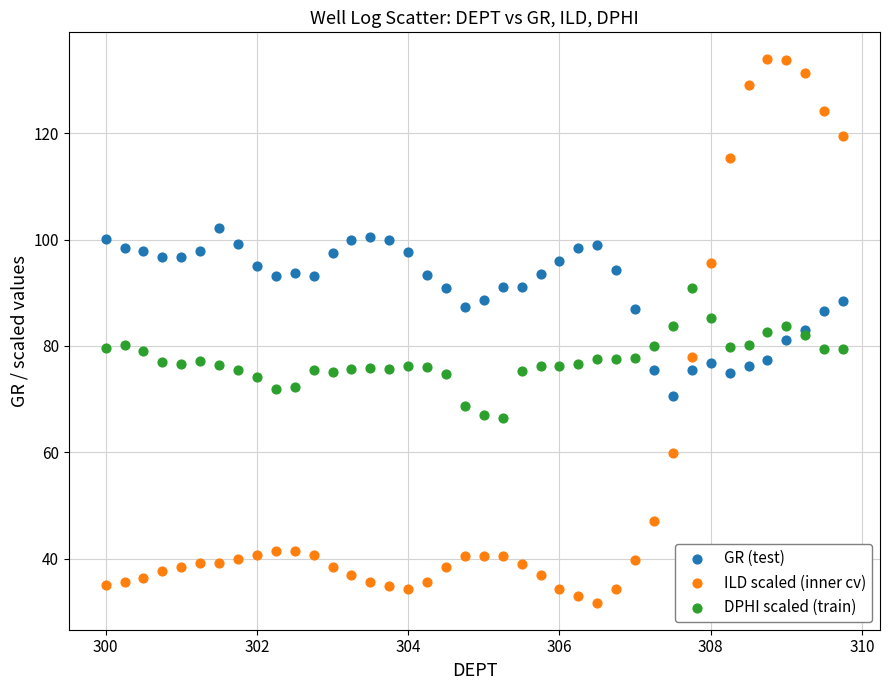

Which series has the widest spread of Y values?

ILD scaled (inner cv)